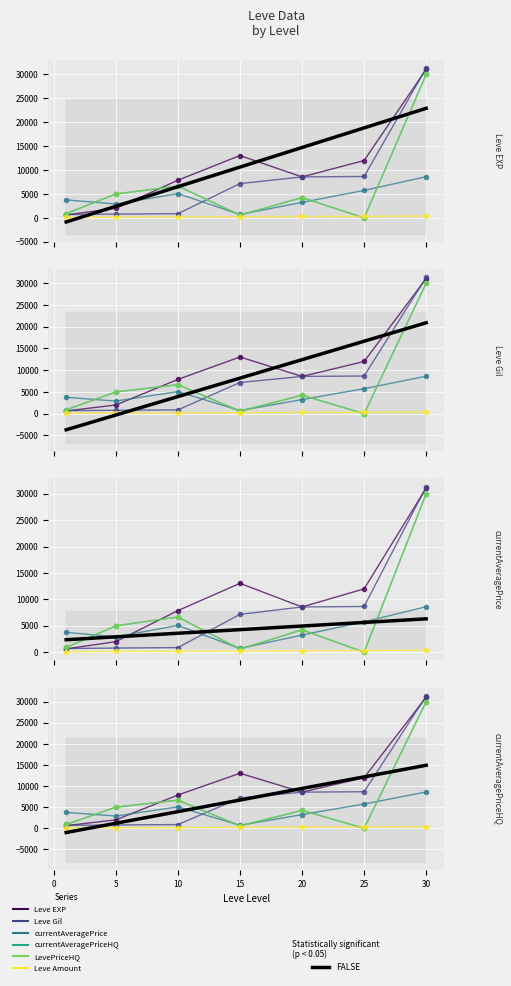

How many lines are shown in the chart?

6